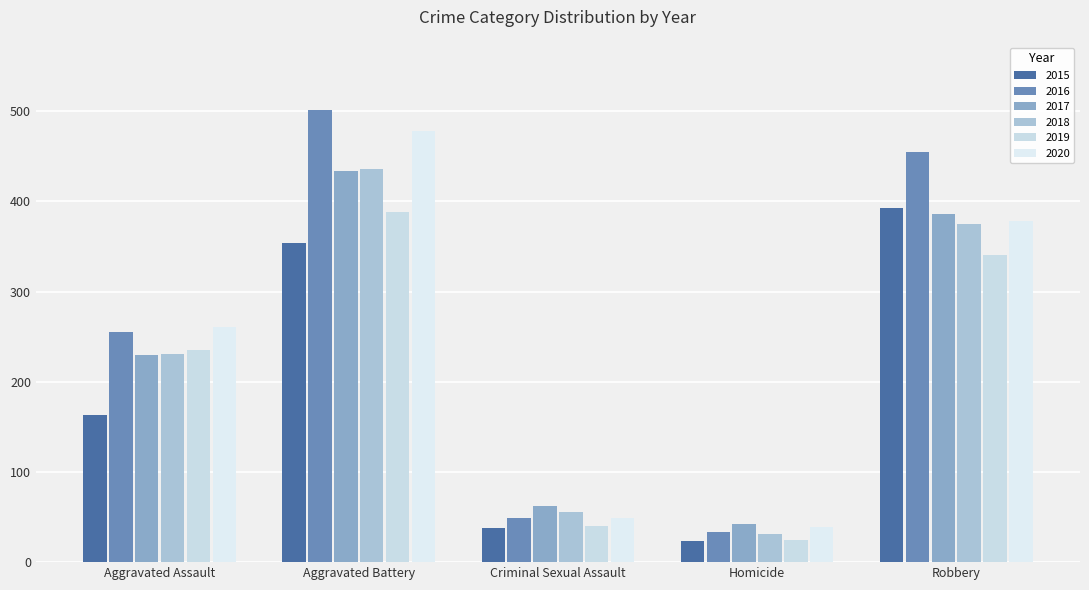

Where is 2015 nearest to the value 208?

Aggravated Assault